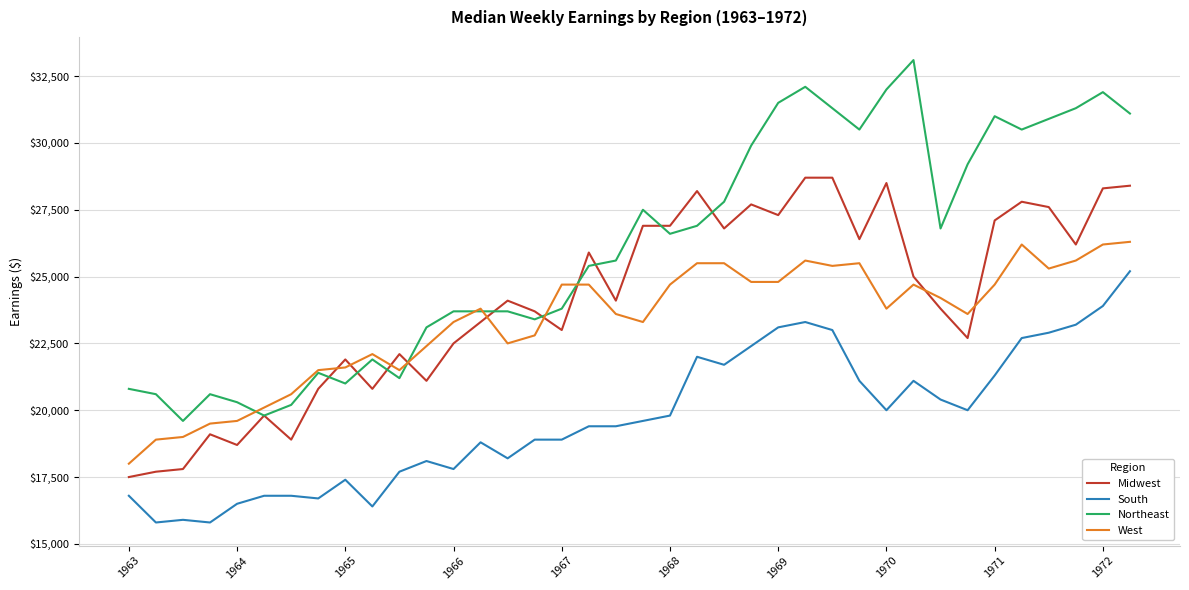

Reading left to right, list all the values displayed in this chart.

Midwest: 17500	17700	17800	19100	18700	19800	18900	20800	21900	20800	22100	21100	22500	23300	24100	23700	23000	25900	24100	26900	26900	28200	26800	27700	27300	28700	28700	26400	28500	25000	23800	22700	27100	27800	27600	26200	28300	28400
South: 16800	15800	15900	15800	16500	16800	16800	16700	17400	16400	17700	18100	17800	18800	18200	18900	18900	19400	19400	19600	19800	22000	21700	22400	23100	23300	23000	21100	20000	21100	20400	20000	21300	22700	22900	23200	23900	25200
Northeast: 20800	20600	19600	20600	20300	19800	20200	21400	21000	21900	21200	23100	23700	23700	23700	23400	23800	25400	25600	27500	26600	26900	27800	29900	31500	32100	31300	30500	32000	33100	26800	29200	31000	30500	30900	31300	31900	31100
West: 18000	18900	19000	19500	19600	20100	20600	21500	21600	22100	21500	22400	23300	23800	22500	22800	24700	24700	23600	23300	24700	25500	25500	24800	24800	25600	25400	25500	23800	24700	24200	23600	24700	26200	25300	25600	26200	26300